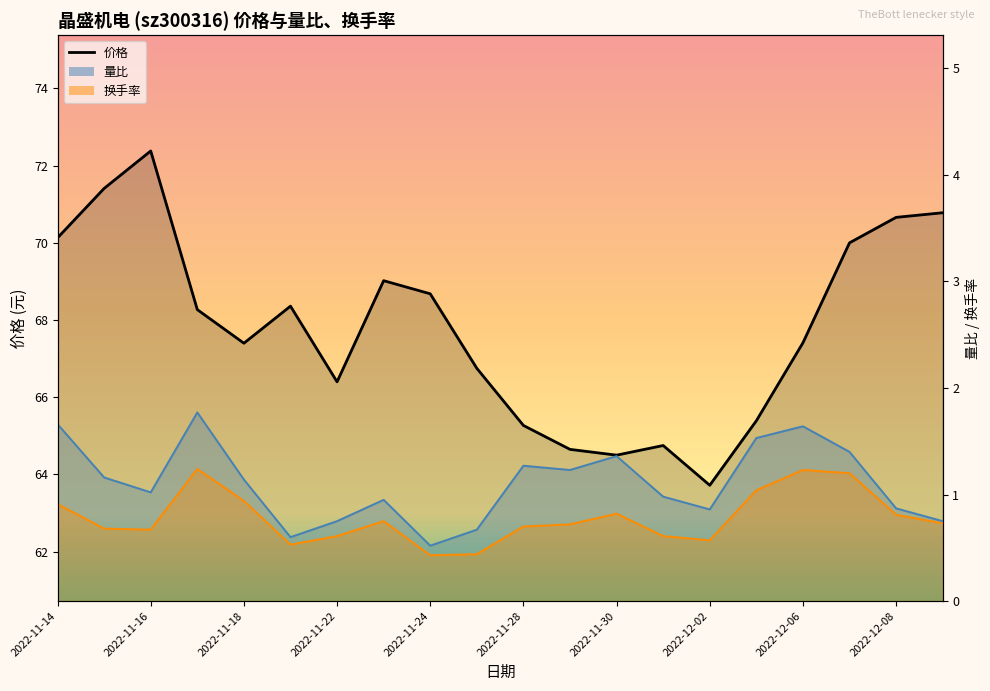

What is the value of the 16th point from the left?

65.4